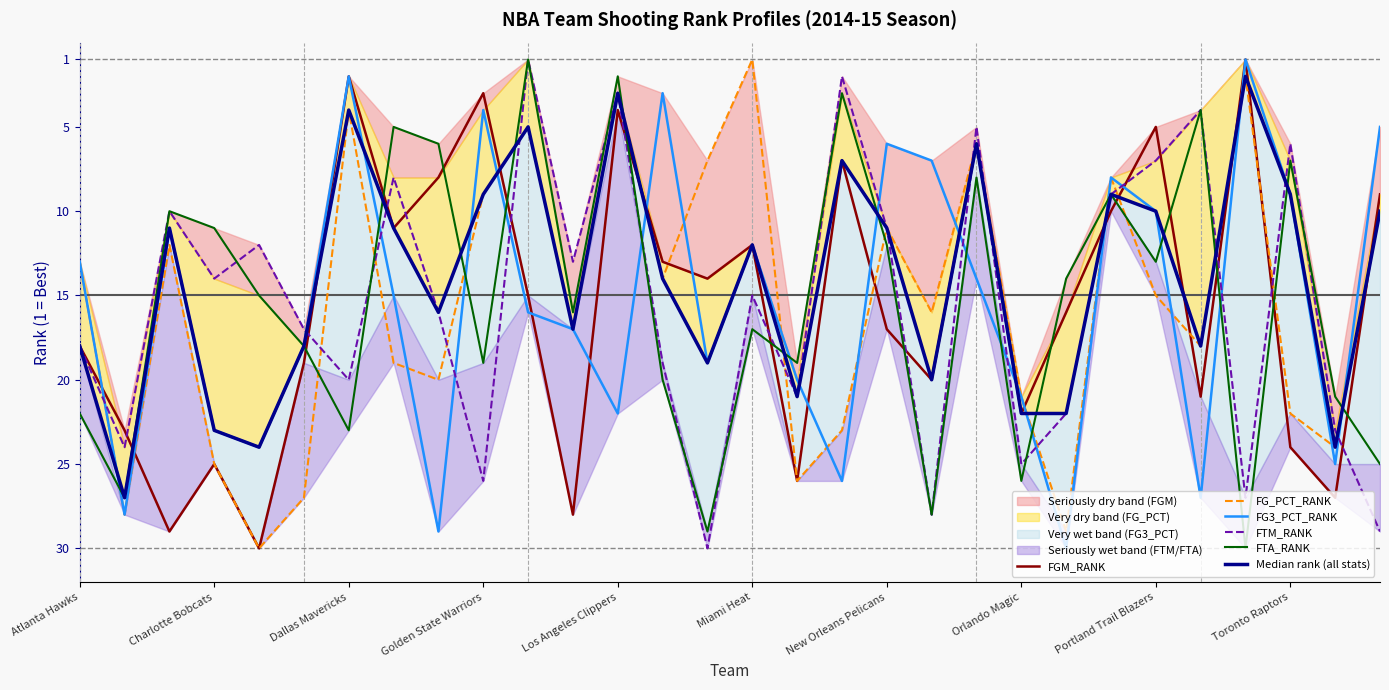

How many times do FGM_RANK and FG_PCT_RANK cross each other?

13